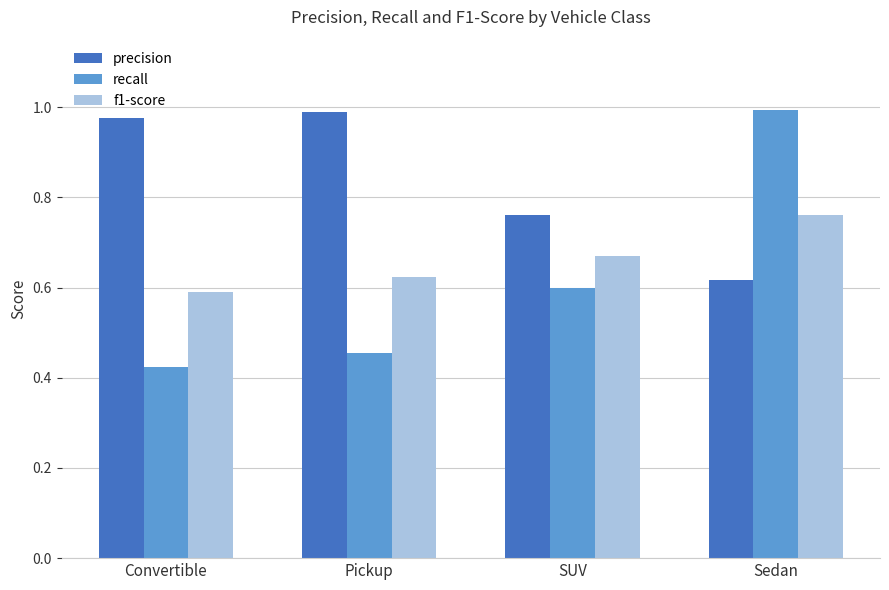

Which label corresponds to the smallest value in the chart?

Convertible